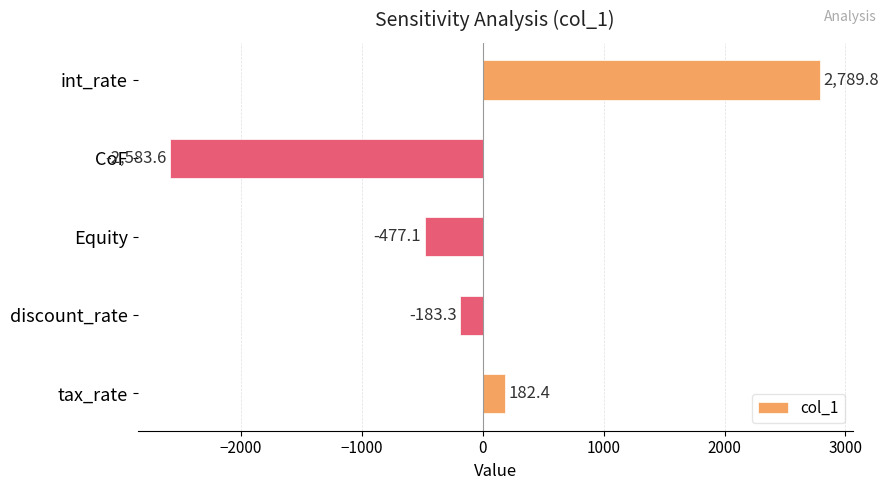

How many categories are shown in the chart?

5